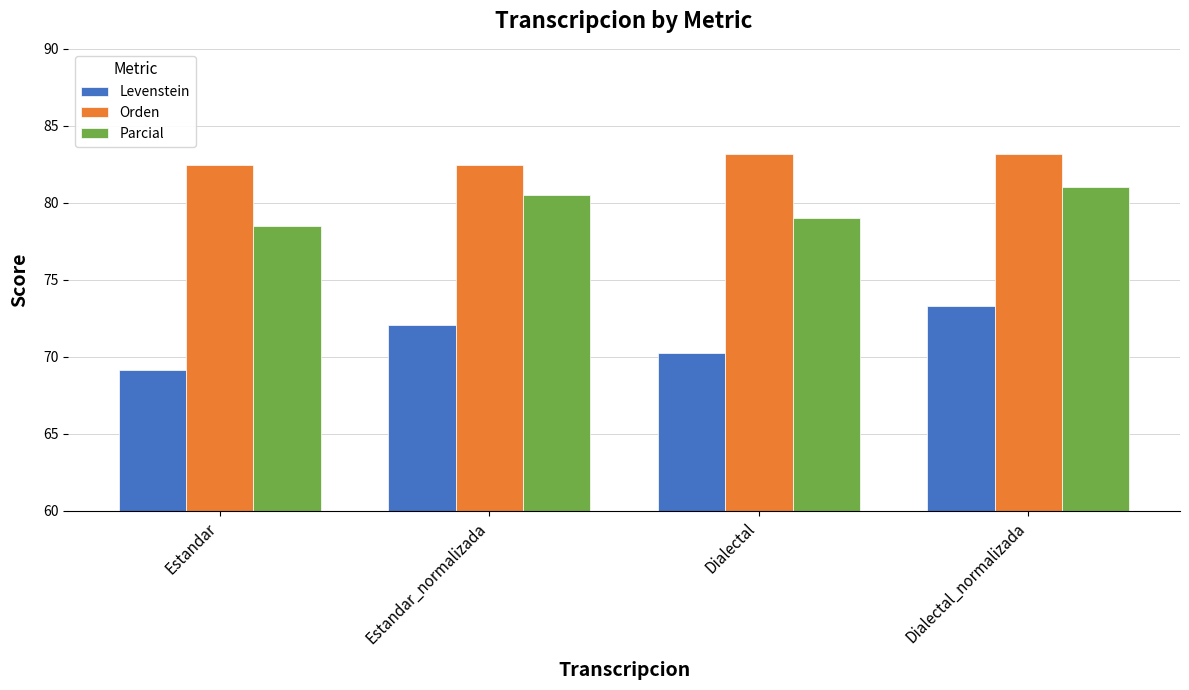

Is the value of Parcial at Dialectal greater than the value of Levenstein at Estandar_normalizada?

Yes